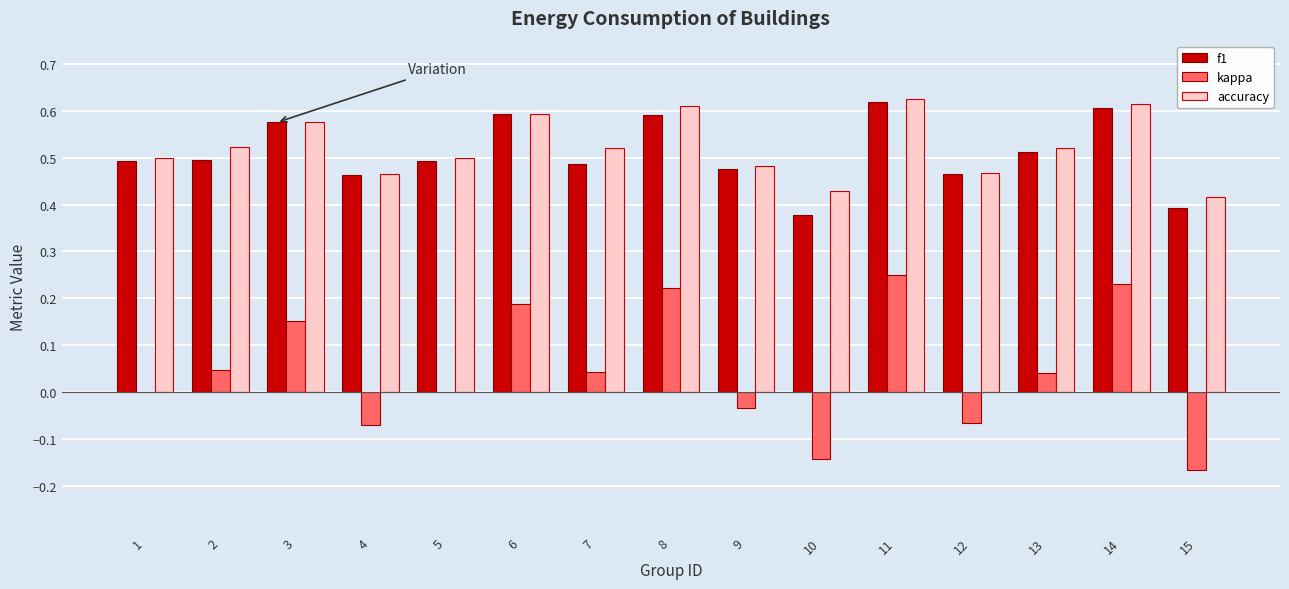

The value of f1 at 10 is 0.4. True or false?

True